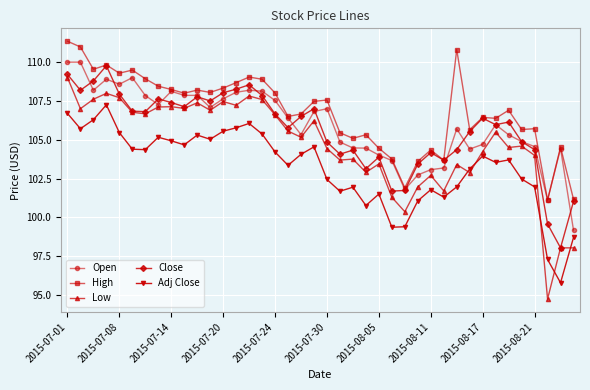

What is the maximum value for Low?

109.0